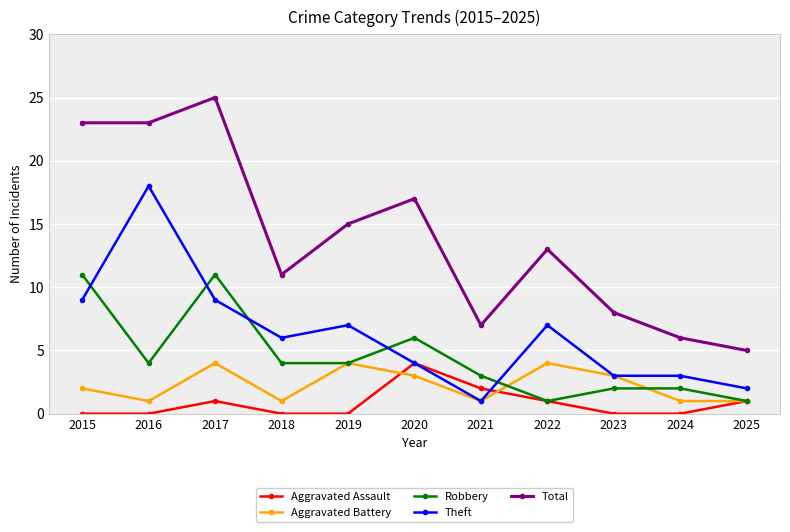

What value does the Total series have at 2017?

25